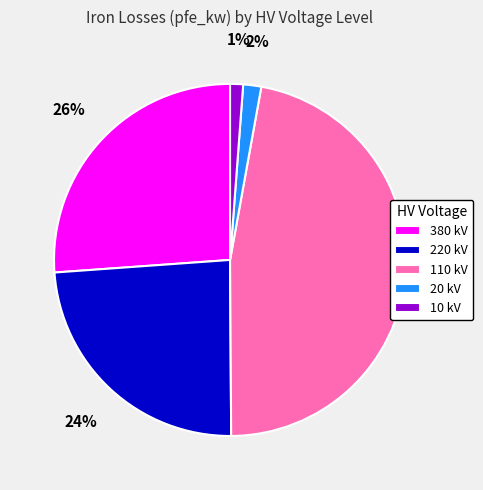

The 380 kV slice represents 21% of the pie. True or false?

False